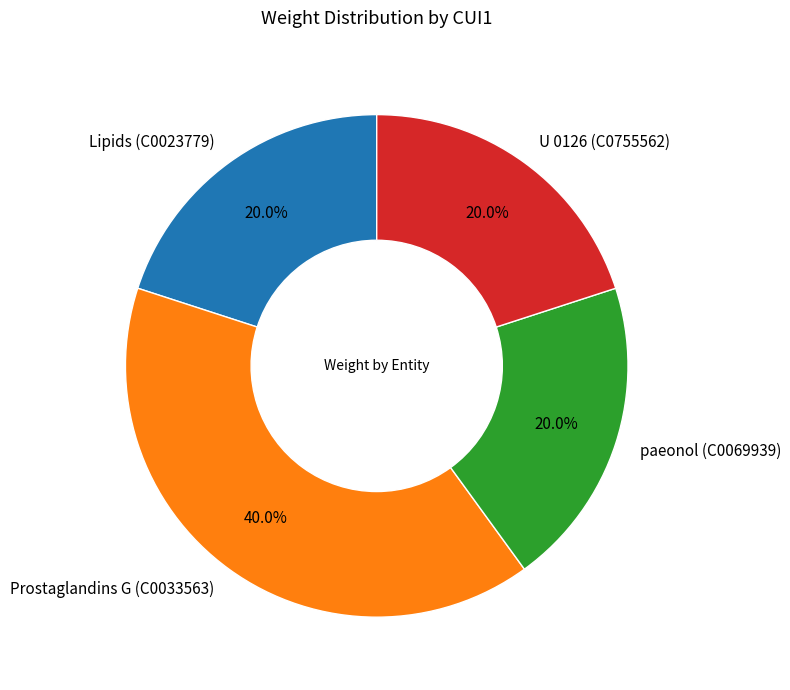

Is there a majority slice in this chart?

No